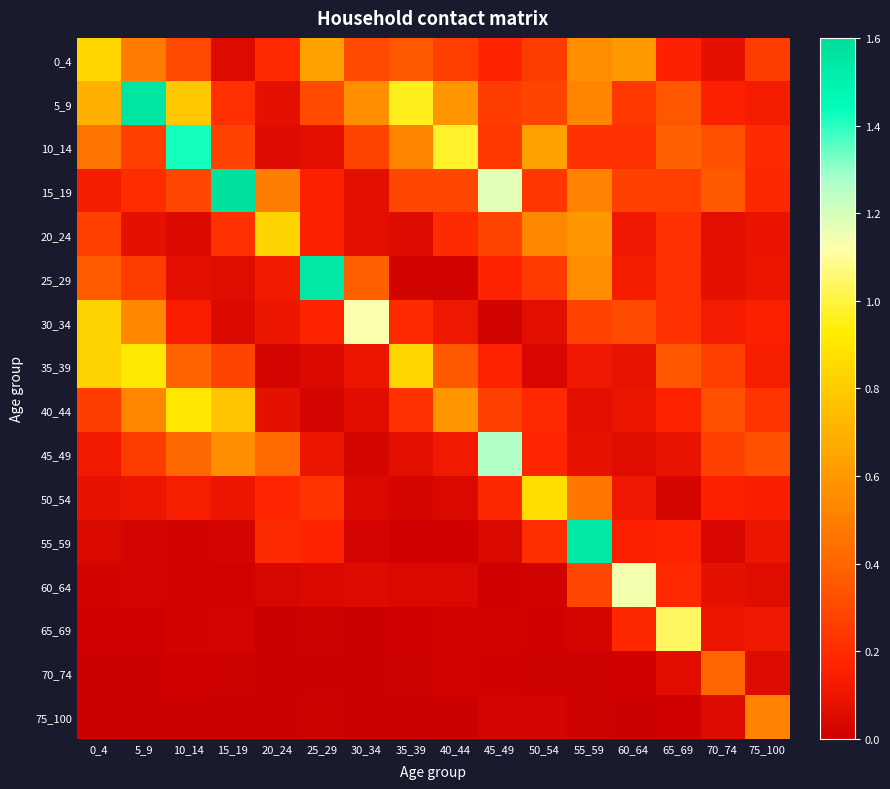

Reading right to left, what are all the values shown in this chart?

0_4: 75_100=0.3	70_74=0.1	65_69=0.2	60_64=0.6	55_59=0.6	50_54=0.3	45_49=0.2	40_44=0.3	35_39=0.4	30_34=0.3	25_29=0.6	20_24=0.2	15_19=0.1	10_14=0.3	5_9=0.5	0_4=0.8
5_9: 75_100=0.1	70_74=0.2	65_69=0.3	60_64=0.2	55_59=0.5	50_54=0.3	45_49=0.3	40_44=0.6	35_39=1.0	30_34=0.6	25_29=0.3	20_24=0.1	15_19=0.2	10_14=0.8	5_9=1.6	0_4=0.7
10_14: 75_100=0.2	70_74=0.3	65_69=0.4	60_64=0.2	55_59=0.2	50_54=0.6	45_49=0.2	40_44=1.0	35_39=0.5	30_34=0.3	25_29=0.1	20_24=0.1	15_19=0.3	10_14=1.4	5_9=0.3	0_4=0.5
15_19: 75_100=0.2	70_74=0.4	65_69=0.3	60_64=0.3	55_59=0.5	50_54=0.2	45_49=1.2	40_44=0.3	35_39=0.3	30_34=0.1	25_29=0.2	20_24=0.5	15_19=1.6	10_14=0.3	5_9=0.2	0_4=0.1
20_24: 75_100=0.1	70_74=0.1	65_69=0.2	60_64=0.1	55_59=0.6	50_54=0.5	45_49=0.3	40_44=0.2	35_39=0.1	30_34=0.1	25_29=0.2	20_24=0.8	15_19=0.2	10_14=0.1	5_9=0.1	0_4=0.3
25_29: 75_100=0.1	70_74=0.1	65_69=0.2	60_64=0.1	55_59=0.6	50_54=0.2	45_49=0.2	40_44=0.0	35_39=0.0	30_34=0.4	25_29=1.5	20_24=0.1	15_19=0.1	10_14=0.1	5_9=0.3	0_4=0.4
30_34: 75_100=0.2	70_74=0.1	65_69=0.2	60_64=0.3	55_59=0.3	50_54=0.1	45_49=0.0	40_44=0.1	35_39=0.2	30_34=1.1	25_29=0.2	20_24=0.1	15_19=0.1	10_14=0.1	5_9=0.5	0_4=0.8
35_39: 75_100=0.1	70_74=0.3	65_69=0.4	60_64=0.1	55_59=0.1	50_54=0.0	45_49=0.2	40_44=0.4	35_39=0.8	30_34=0.1	25_29=0.1	20_24=0.0	15_19=0.3	10_14=0.4	5_9=0.9	0_4=0.8
40_44: 75_100=0.2	70_74=0.3	65_69=0.2	60_64=0.1	55_59=0.1	50_54=0.2	45_49=0.3	40_44=0.6	35_39=0.2	30_34=0.1	25_29=0.0	20_24=0.1	15_19=0.8	10_14=0.9	5_9=0.5	0_4=0.3
45_49: 75_100=0.3	70_74=0.3	65_69=0.1	60_64=0.1	55_59=0.1	50_54=0.2	45_49=1.3	40_44=0.1	35_39=0.1	30_34=0.0	25_29=0.1	20_24=0.4	15_19=0.6	10_14=0.4	5_9=0.3	0_4=0.1
50_54: 75_100=0.1	70_74=0.2	65_69=0.0	60_64=0.1	55_59=0.5	50_54=0.9	45_49=0.2	40_44=0.0	35_39=0.0	30_34=0.0	25_29=0.2	20_24=0.2	15_19=0.1	10_14=0.1	5_9=0.1	0_4=0.1
55_59: 75_100=0.1	70_74=0.0	65_69=0.2	60_64=0.2	55_59=1.5	50_54=0.2	45_49=0.0	40_44=0.0	35_39=0.0	30_34=0.0	25_29=0.2	20_24=0.2	15_19=0.0	10_14=0.0	5_9=0.0	0_4=0.0
60_64: 75_100=0.1	70_74=0.1	65_69=0.2	60_64=1.1	55_59=0.3	50_54=0.0	45_49=0.0	40_44=0.0	35_39=0.0	30_34=0.1	25_29=0.0	20_24=0.0	15_19=0.0	10_14=0.0	5_9=0.0	0_4=0.0
65_69: 75_100=0.1	70_74=0.1	65_69=1.0	60_64=0.2	55_59=0.0	50_54=0.0	45_49=0.0	40_44=0.0	35_39=0.0	30_34=0.0	25_29=0.0	20_24=0.0	15_19=0.0	10_14=0.0	5_9=0.0	0_4=0.0
70_74: 75_100=0.1	70_74=0.4	65_69=0.1	60_64=0.0	55_59=0.0	50_54=0.0	45_49=0.0	40_44=0.0	35_39=0.0	30_34=0.0	25_29=0.0	20_24=0.0	15_19=0.0	10_14=0.0	5_9=0.0	0_4=0.0
75_100: 75_100=0.5	70_74=0.1	65_69=0.0	60_64=0.0	55_59=0.0	50_54=0.0	45_49=0.0	40_44=0.0	35_39=0.0	30_34=0.0	25_29=0.0	20_24=0.0	15_19=0.0	10_14=0.0	5_9=0.0	0_4=0.0